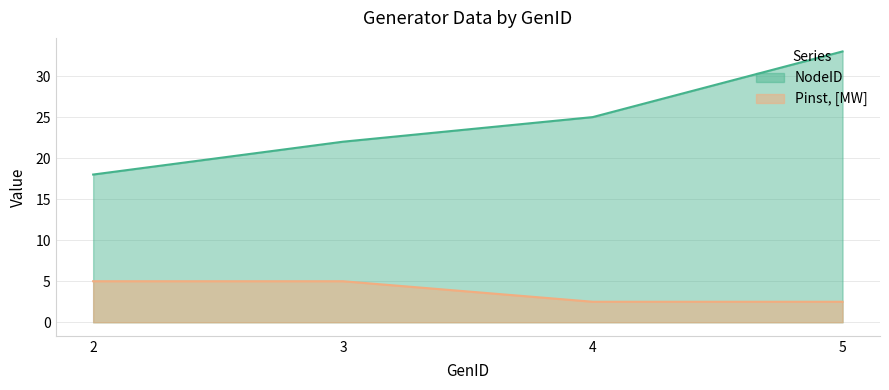

List the labels in order of Pinst, [MW] value, smallest first.

4, 5, 2, 3